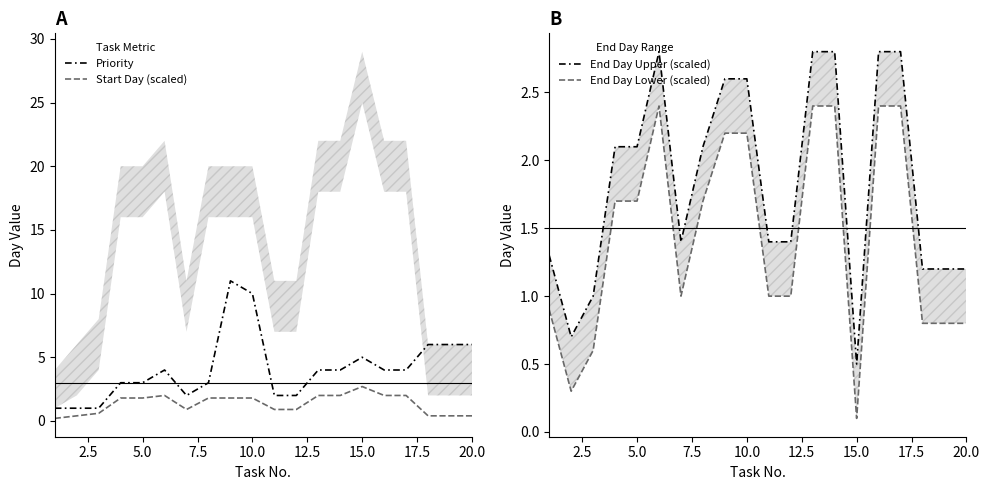

The value of Priority at 20.0 is 6.0. True or false?

True